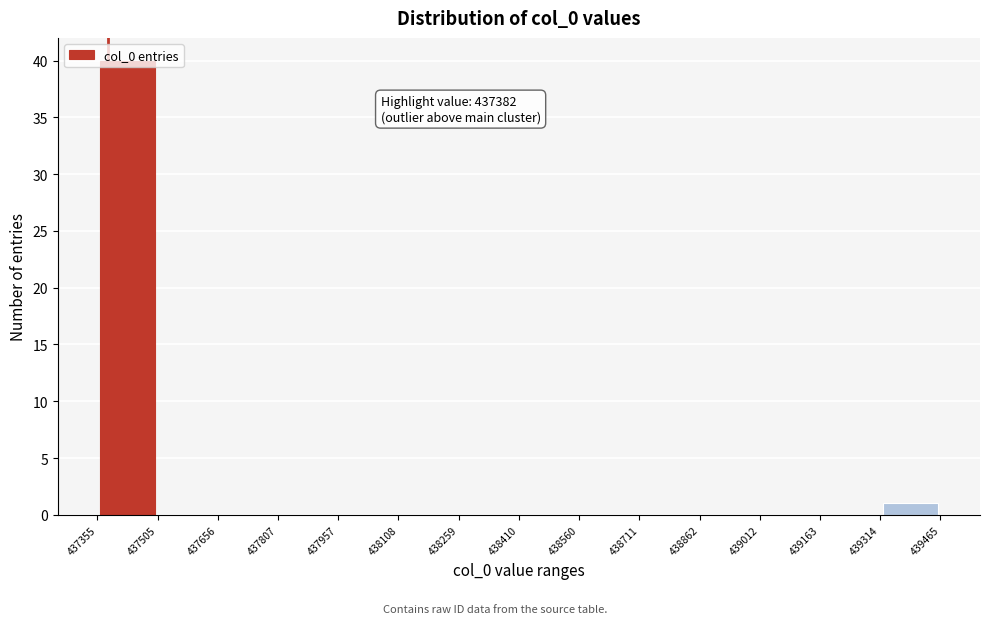

Over which range of the x-axis is the bar tallest?

437355 to 437505